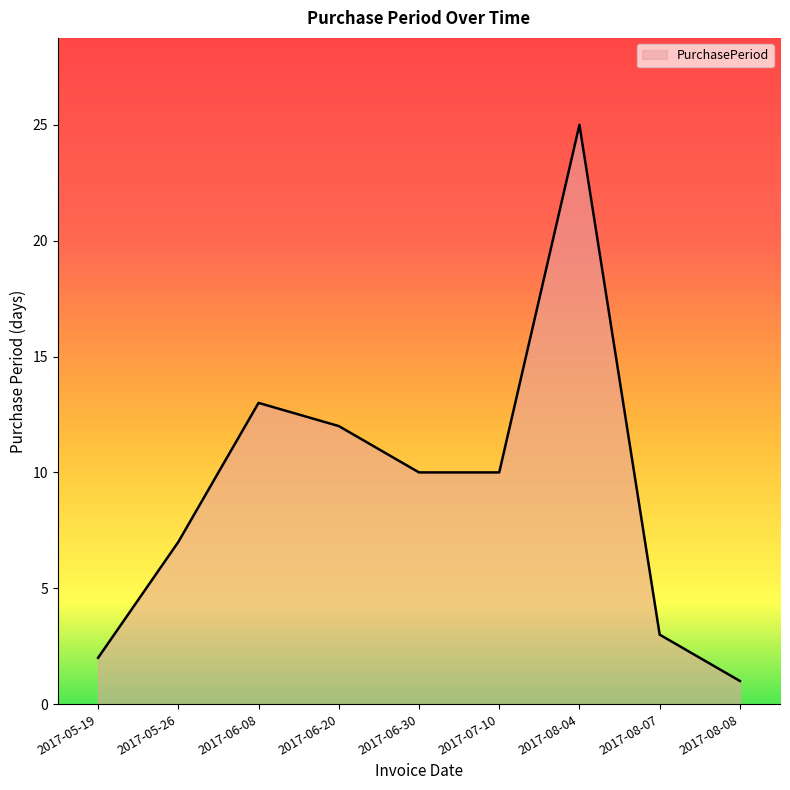

Reading left to right, list all the values displayed in this chart.

2017-05-19=2	2017-05-26=7	2017-06-08=13	2017-06-20=12	2017-06-30=10	2017-07-10=10	2017-08-04=25	2017-08-07=3	2017-08-08=1